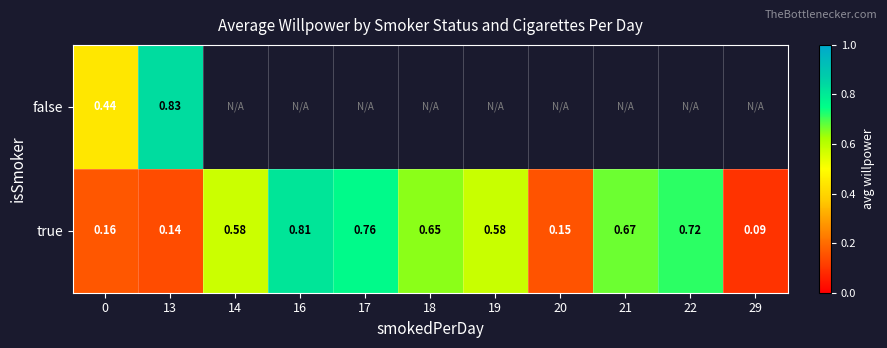

Is the value of false at 0 greater than the value of true at 0?

Yes